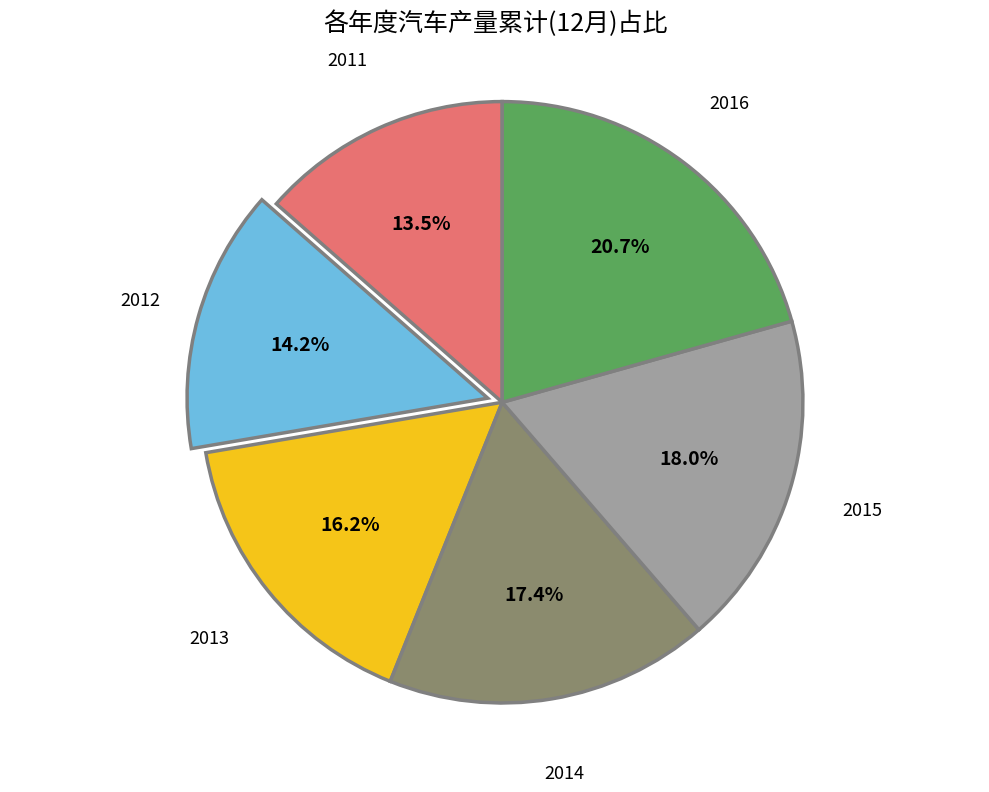

Does 2014 represent more than half of the total?

No